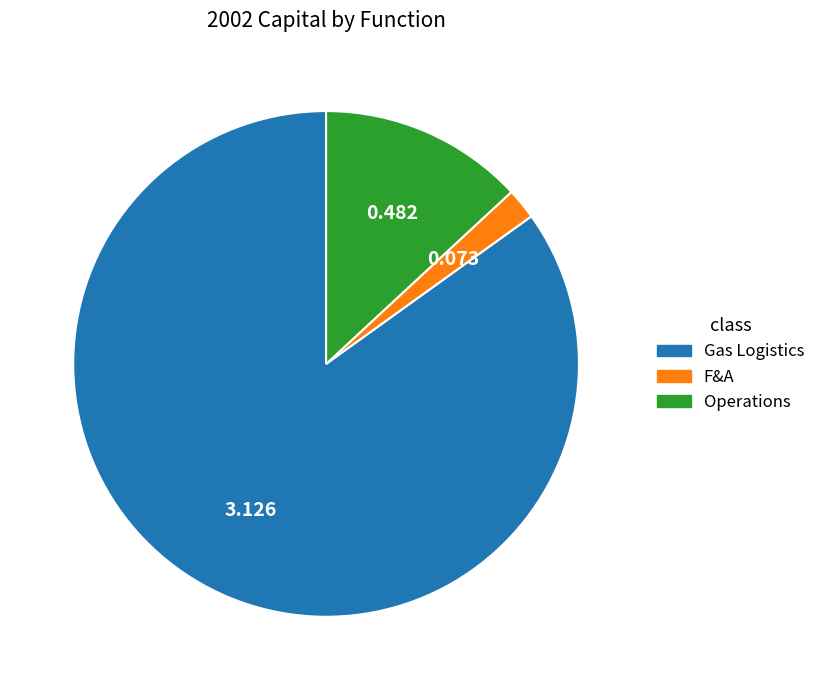

The Gas Logistics slice represents 94% of the pie. True or false?

False